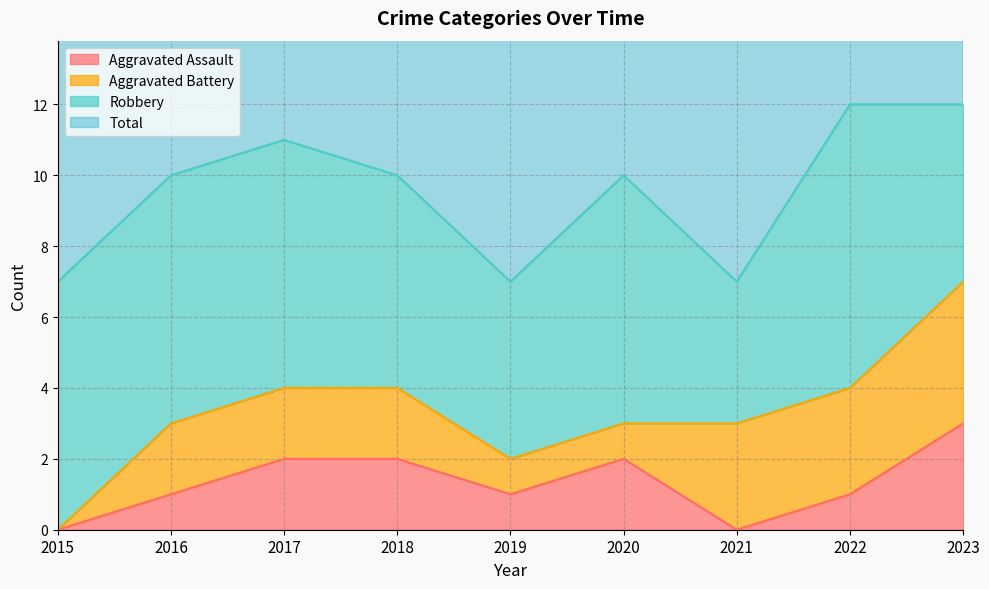

True or false: Aggravated Assault has a value of -1 at 2015.

False